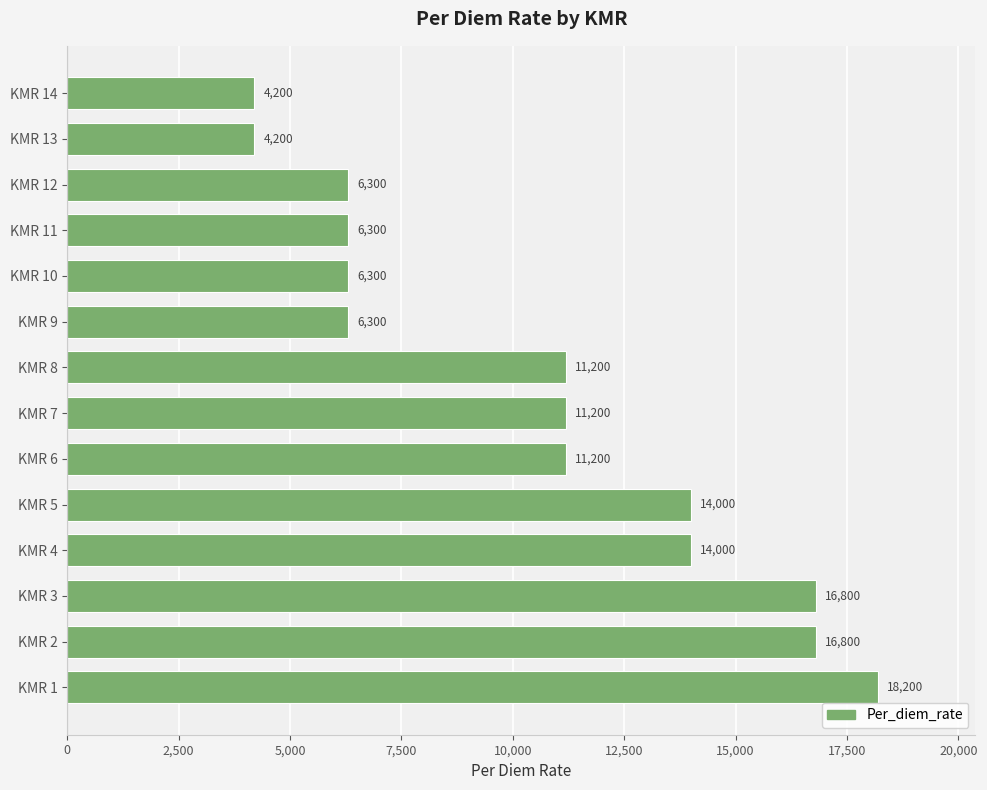

The value at KMR 12 is 6300. True or false?

True